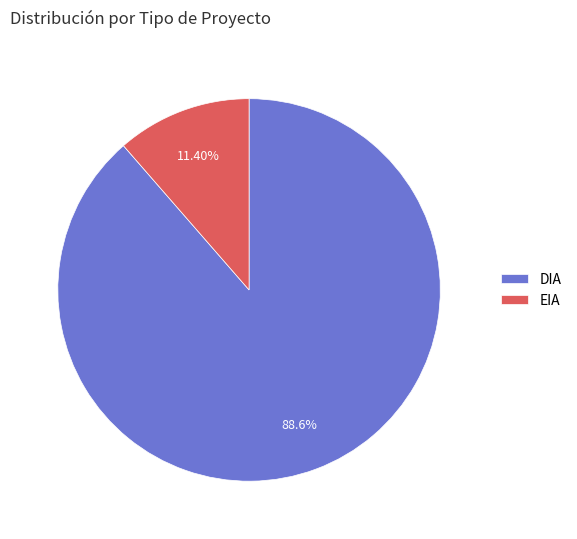

To the nearest percent, what is the average slice percentage?

50%